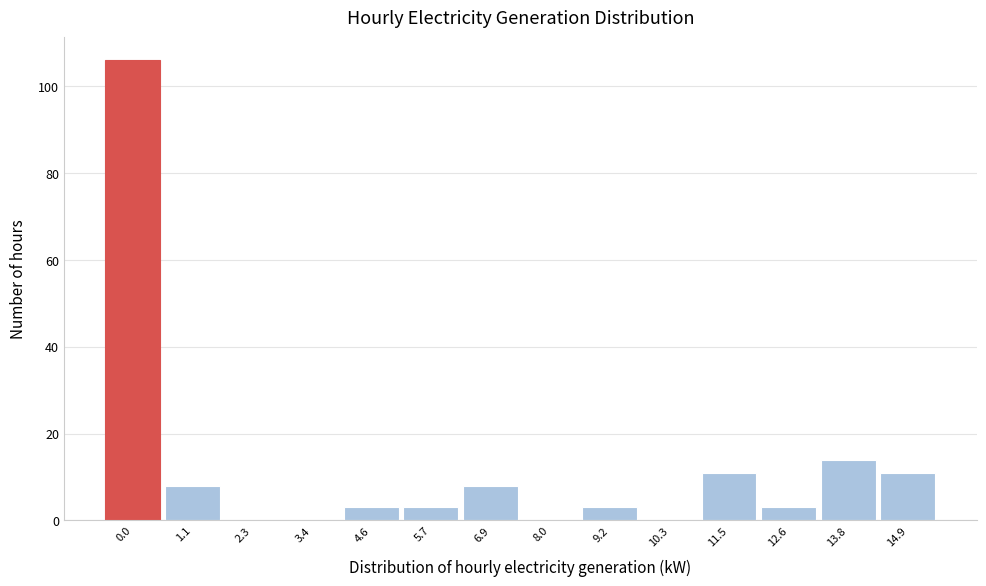

Reading left to right, what are all the values shown in this chart?

0.0=106	1.1=8	2.3=0	3.4=0	4.6=3	5.7=3	6.9=8	8.0=0	9.2=3	10.3=0	11.5=11	12.6=3	13.8=14	14.9=11